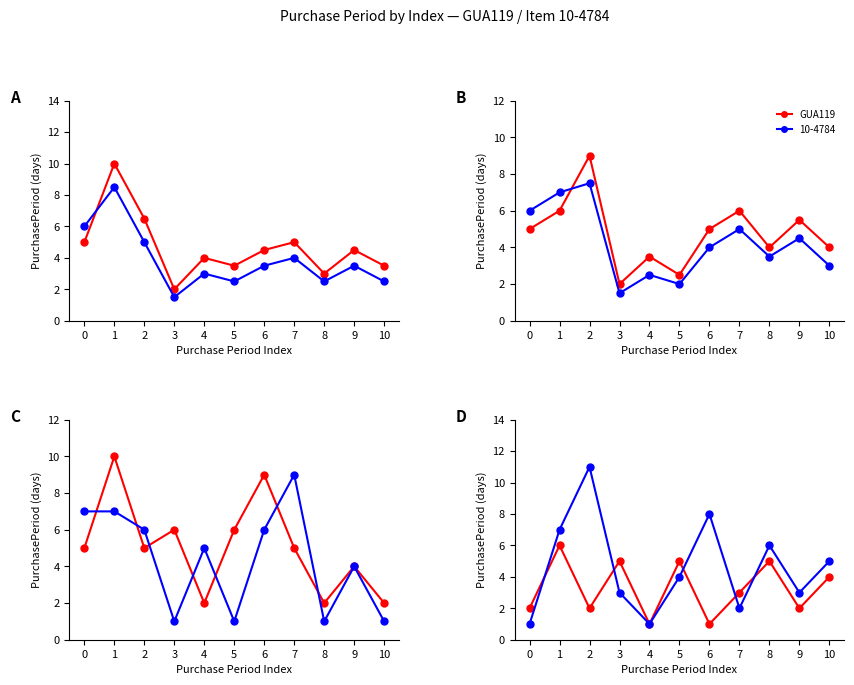

True or false: the data shows 2 at 1.

False